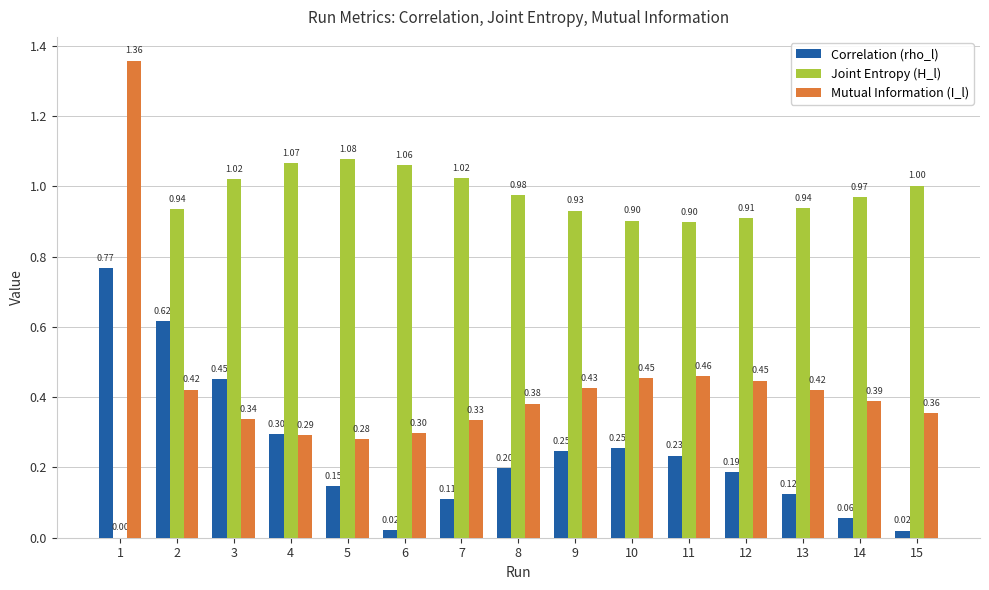

Is the value of Joint Entropy (H_l) at 3 greater than the value of Mutual Information (I_l) at 9?

Yes